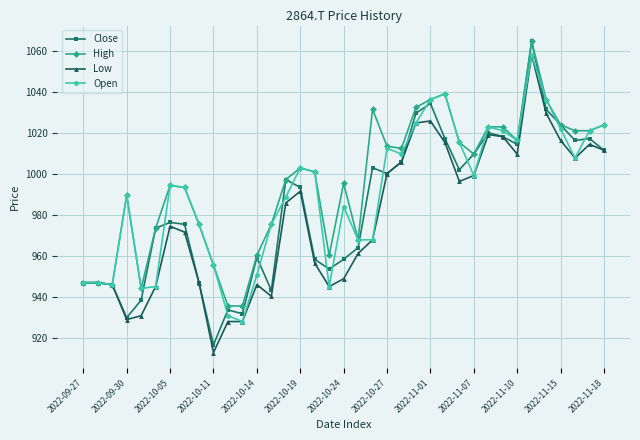

At how many categories does at least one series exceed 915?

37